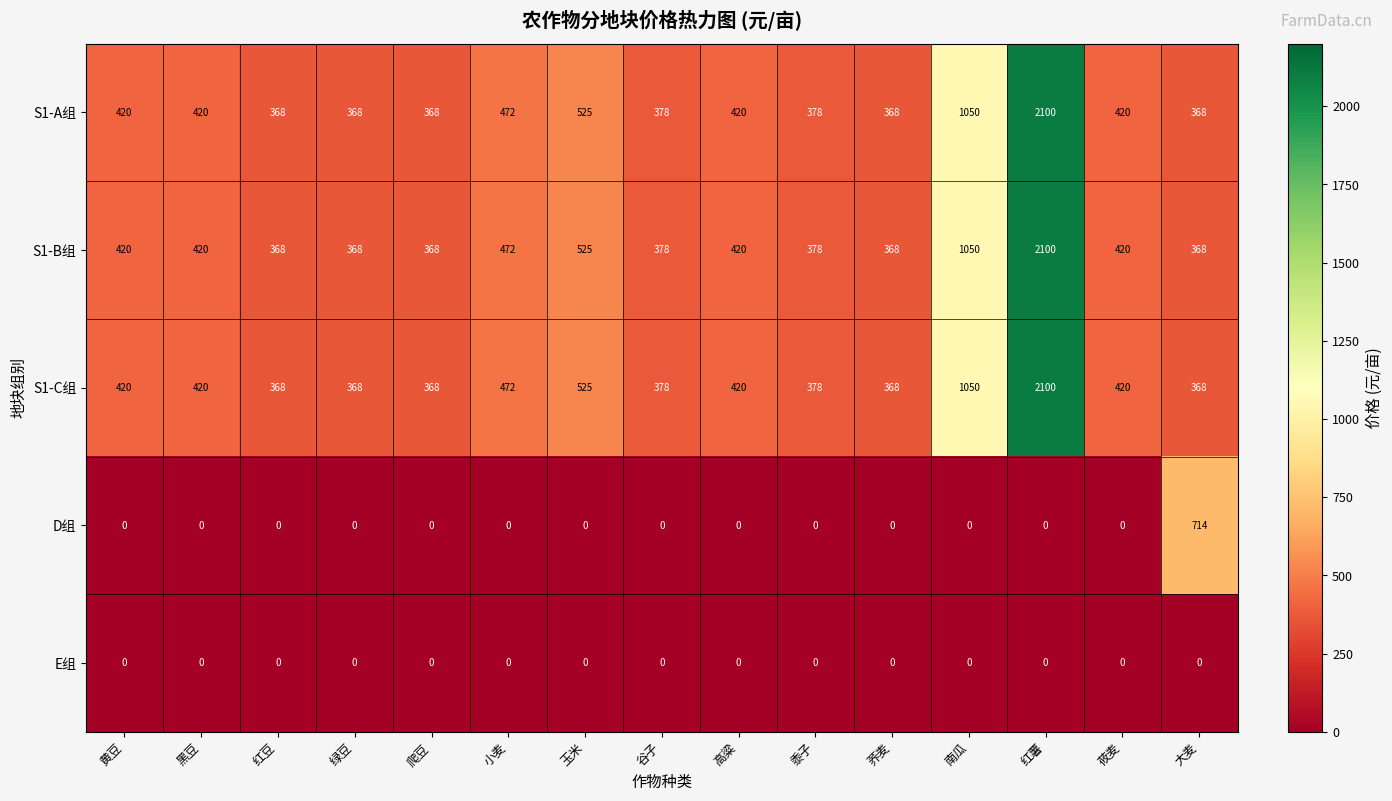

Count the number of data series in this chart.

5